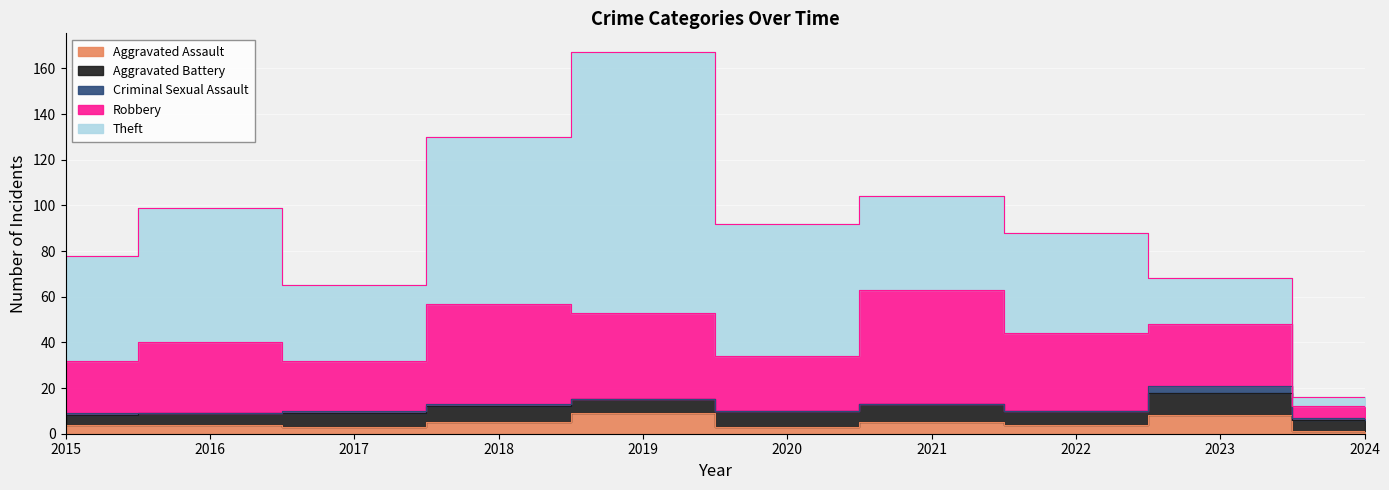

At which label does Robbery reach its minimum?

2024